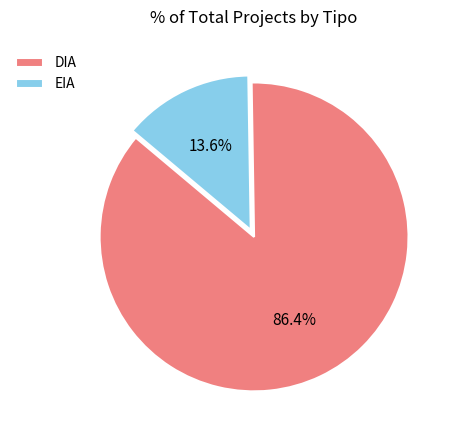

How much of the chart is everything except DIA?

13.6%